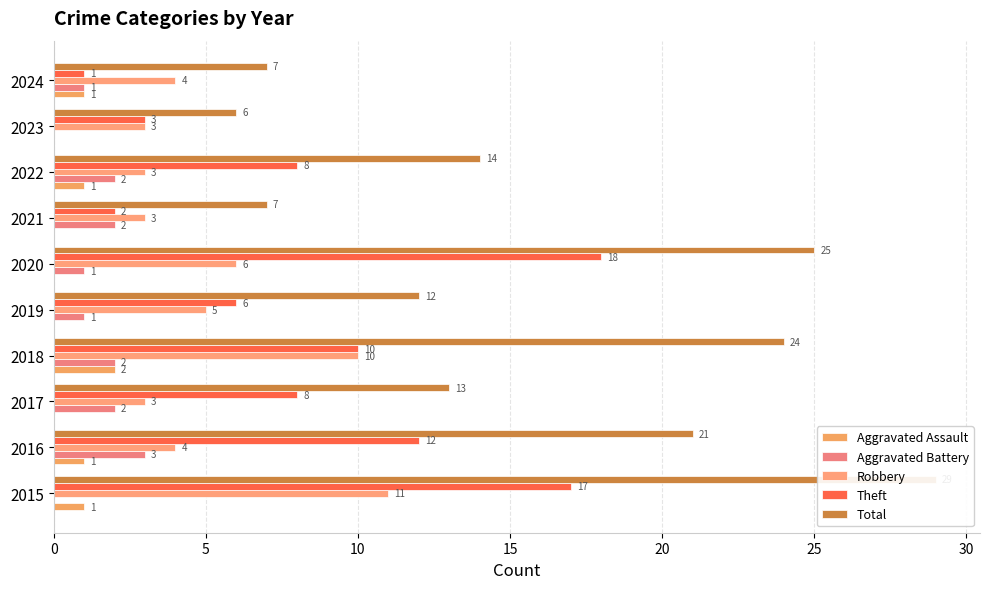

Does the chart contain stacked bars?

No